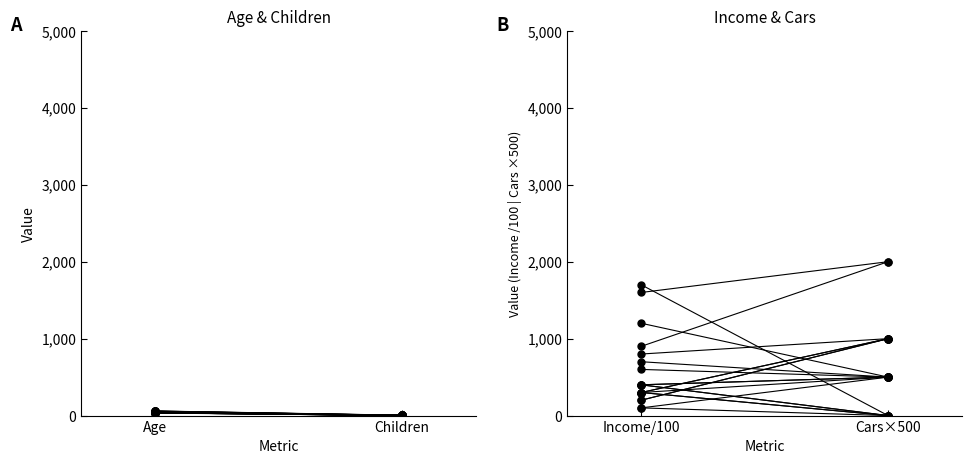

List the series in order of their overall mean, lowest first.

Age→Children, Income→Cars